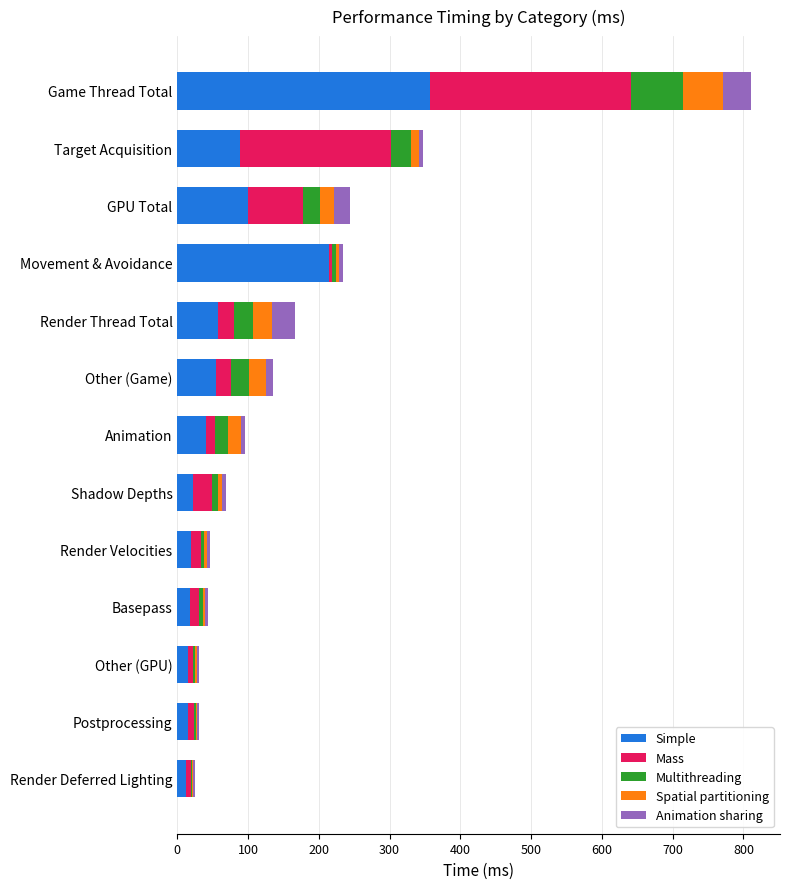

At which category is the sum across all series the highest?

Game Thread Total